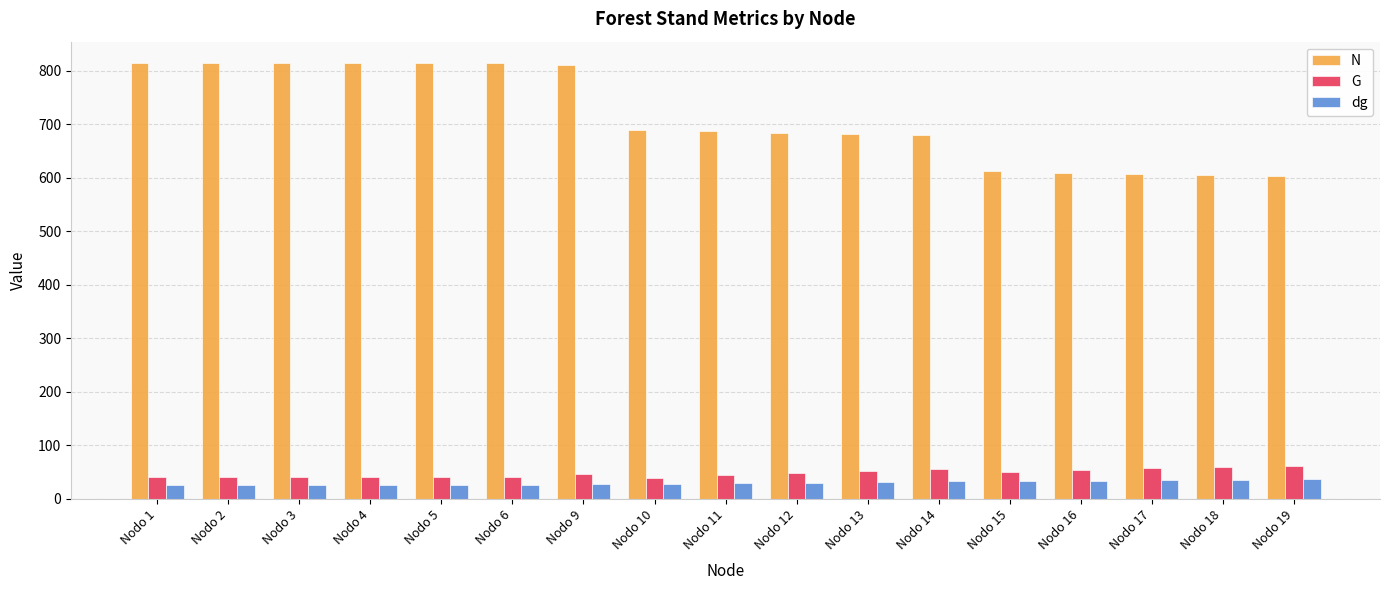

Is the value of N at Nodo 18 greater than the value of dg at Nodo 10?

Yes